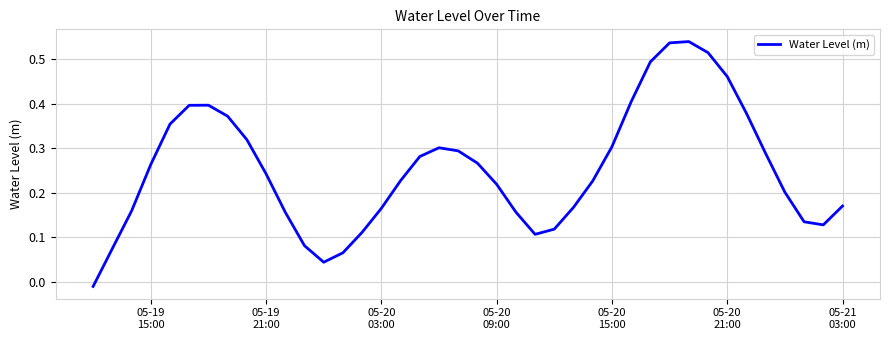

How many interior local valleys (lower than both neighbors) does the data have?

3